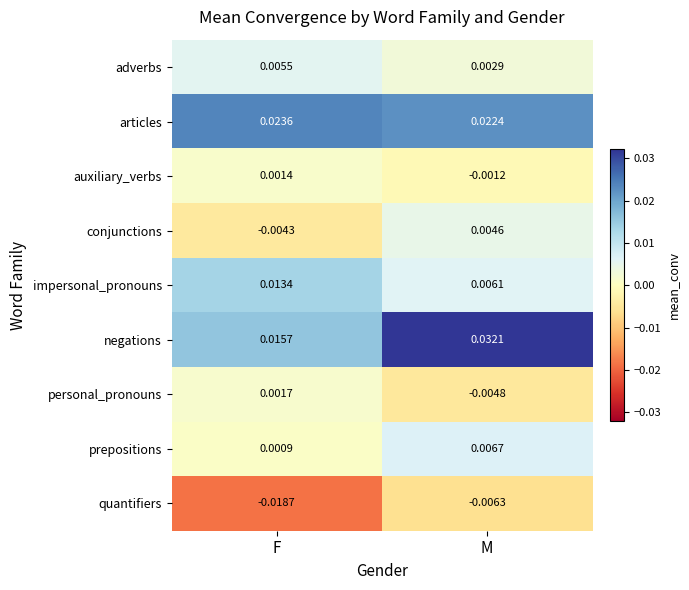

Count the number of categories in the chart.

2